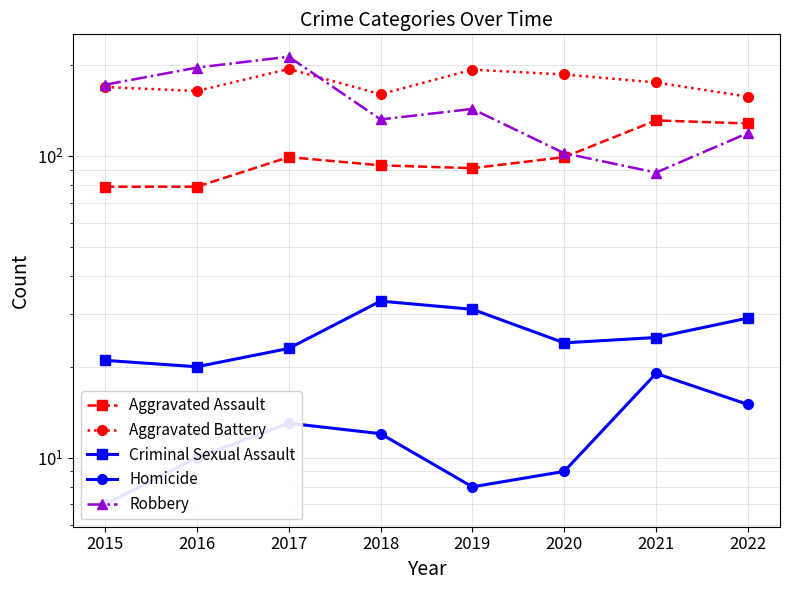

Where does the Criminal Sexual Assault series first go above 25?

2018